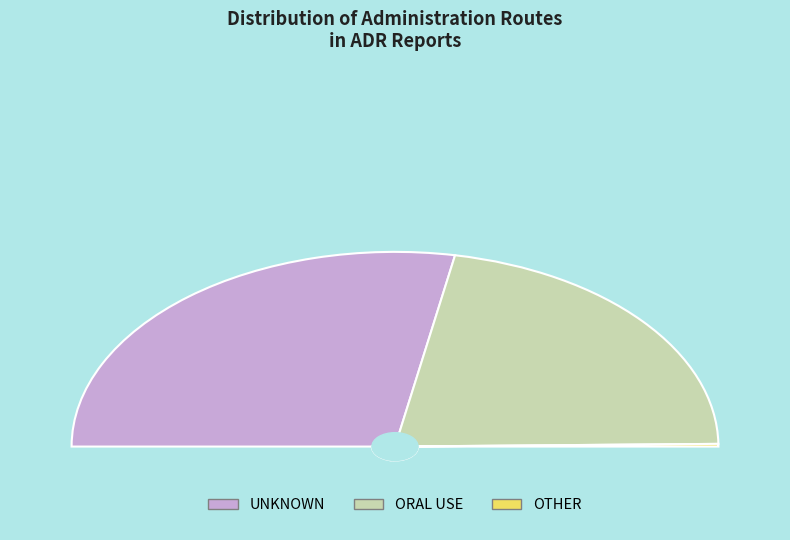

How many segments does this pie chart have?

3